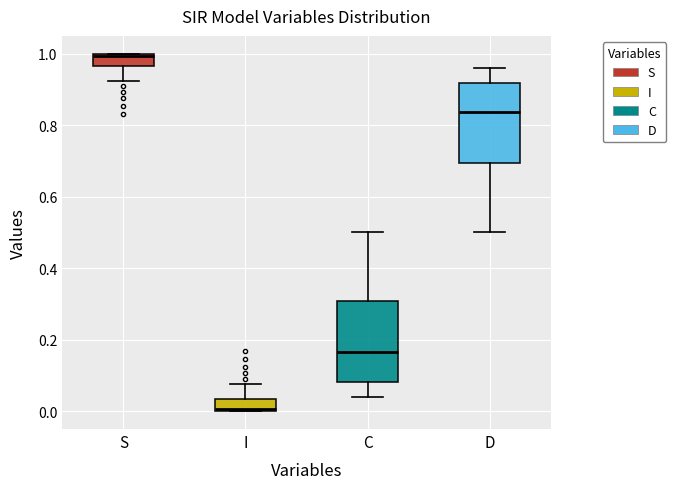

Reading left to right, read every box against the y-axis: the position of its median line, the range the box covers, and the ends of its whiskers. The values are not printed on the chart, so give them approximately, as read against the axis.

S: median 1.00, box 0.96 to 1.00, whiskers 0.92 to 1.00
I: median 0.00, box 0.00 to 0.04, whiskers 0.00 to 0.08
C: median 0.16, box 0.08 to 0.30, whiskers 0.04 to 0.50
D: median 0.84, box 0.70 to 0.92, whiskers 0.50 to 0.96